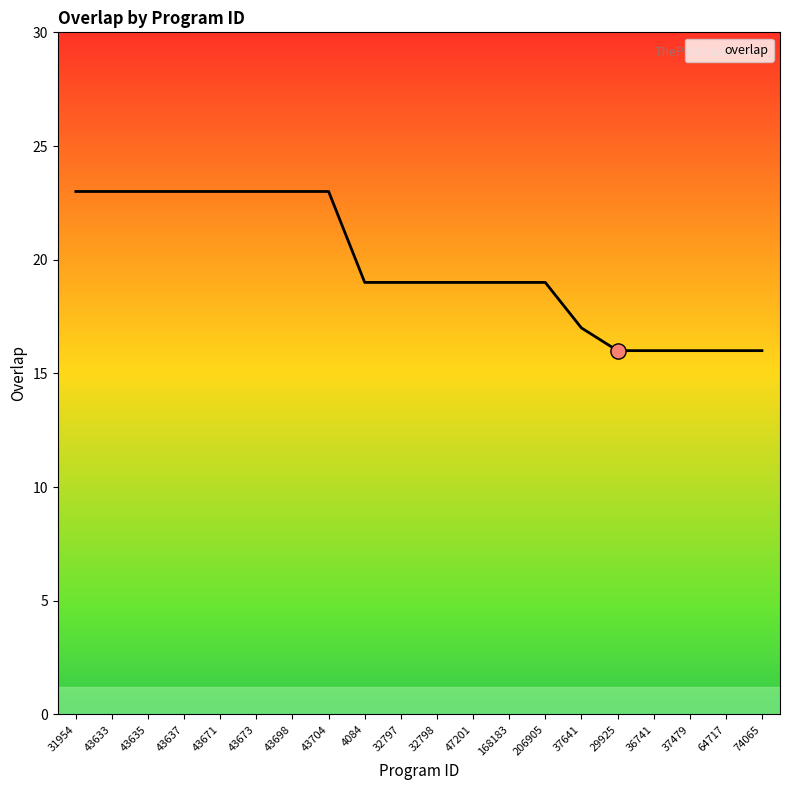

What is the change in value from 47201 to 64717?

-3